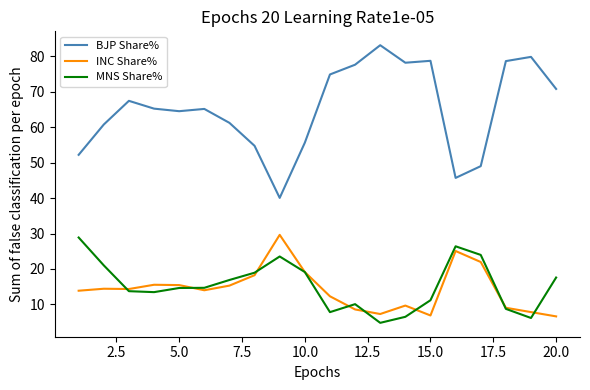

What is the average value of the INC Share% series?

14.3